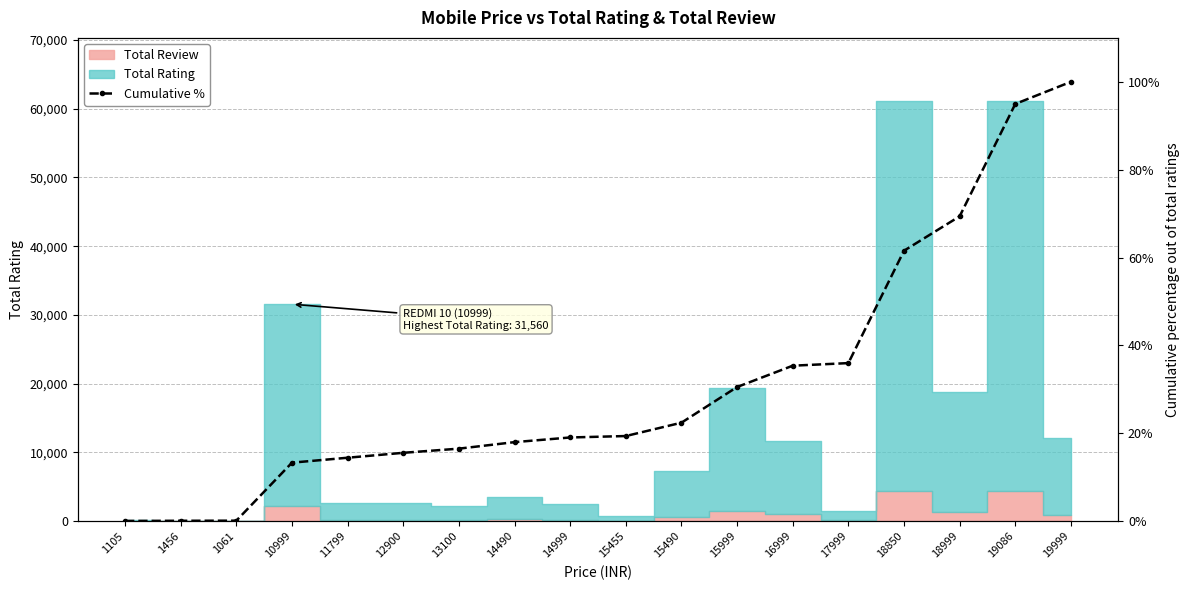

True or false: the data has more than 0 interior local peaks.

False